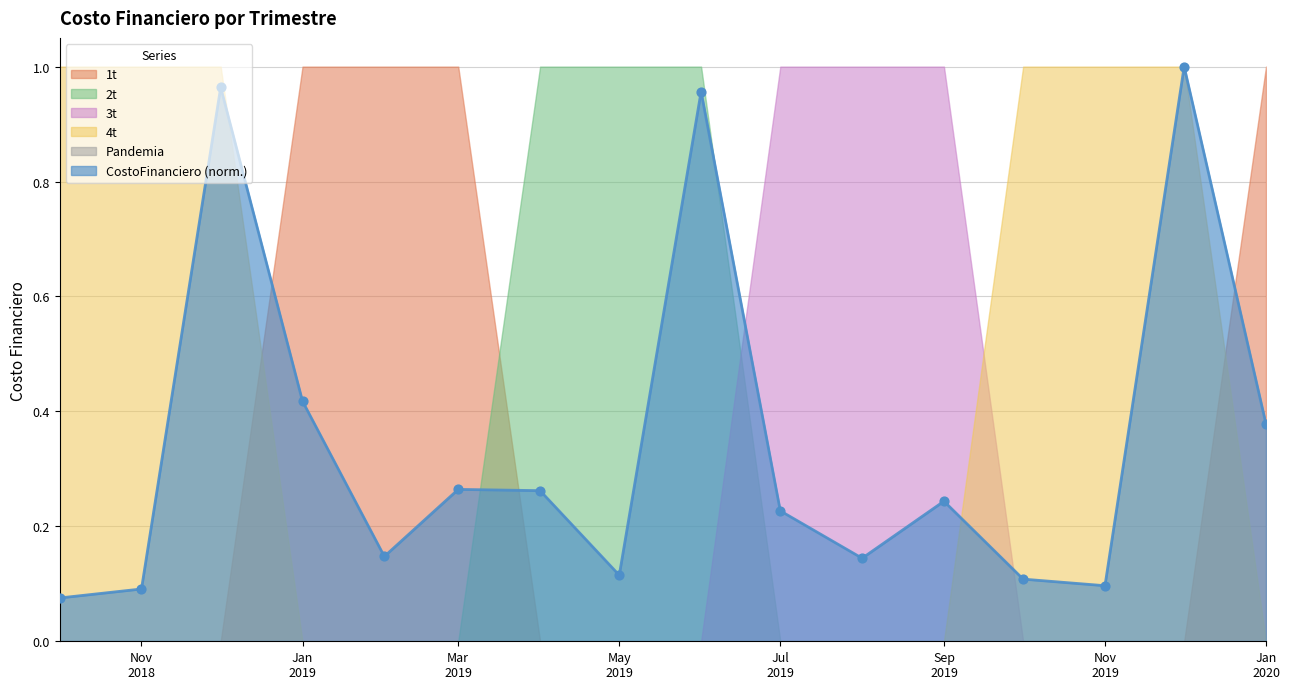

Which series reaches the minimum Y coordinate?

1t